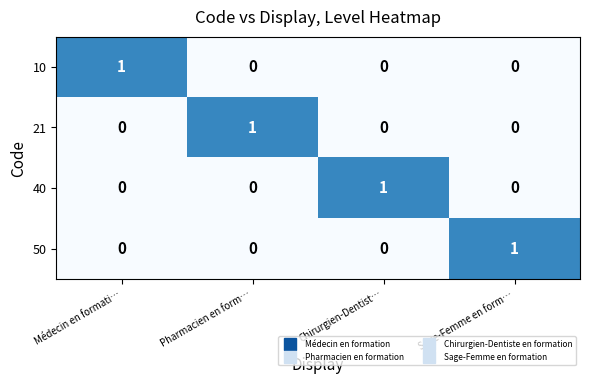

Is it true that 21 equals 1 at Médecin en formati…?

False